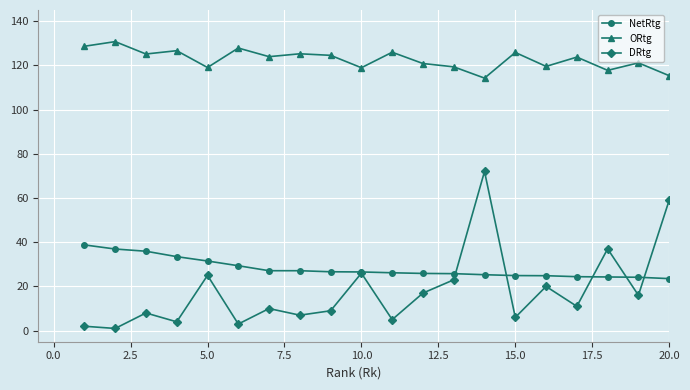

Which series has the widest spread of values?

DRtg